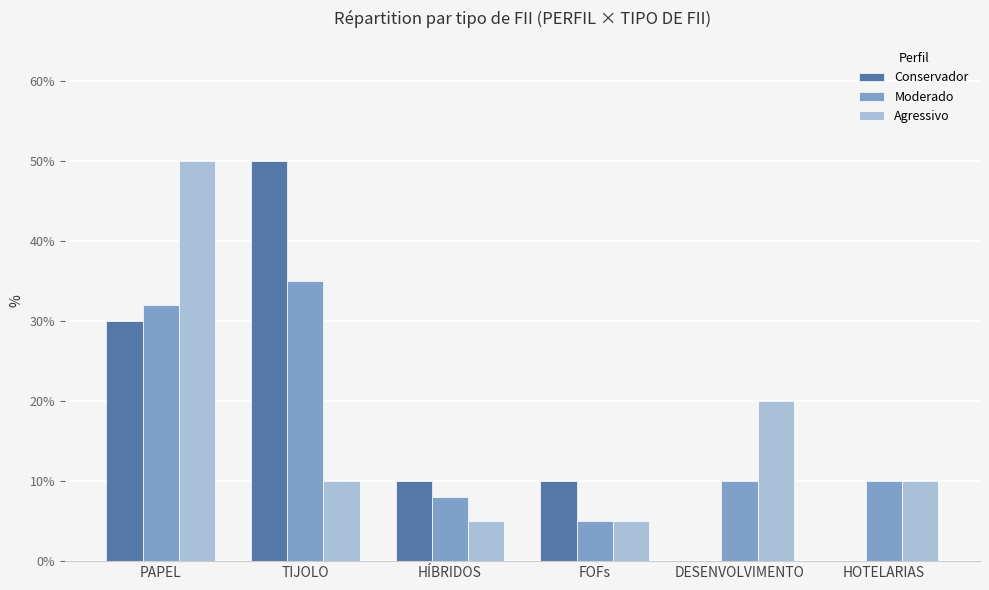

Does the chart contain stacked bars?

No